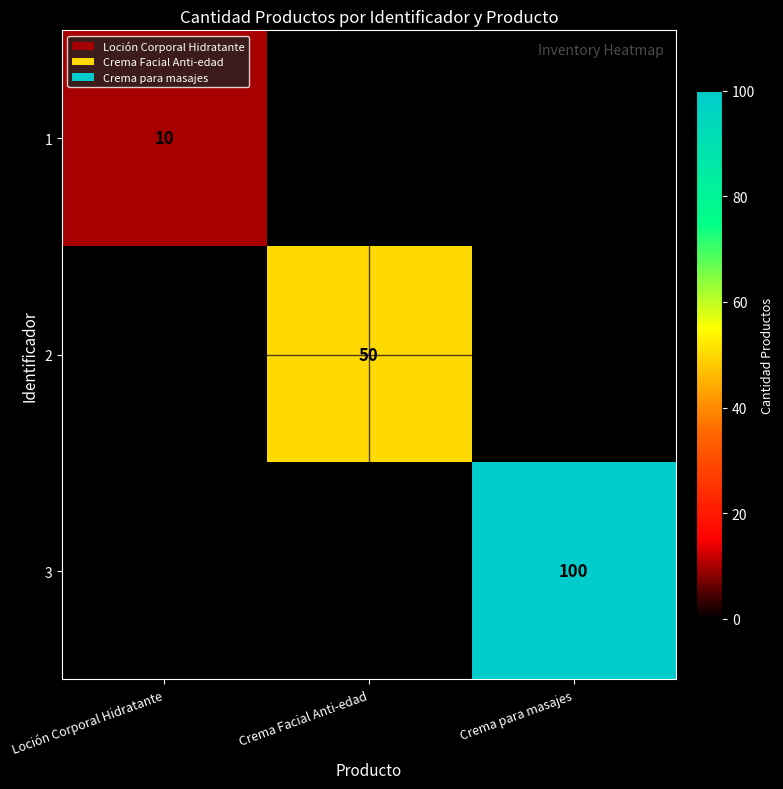

The value of 3 at Crema para masajes is 100. True or false?

True